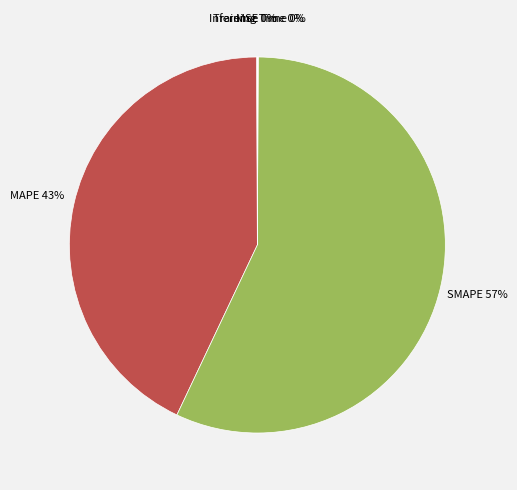

Is it true that SMAPE is 57% of the pie?

True